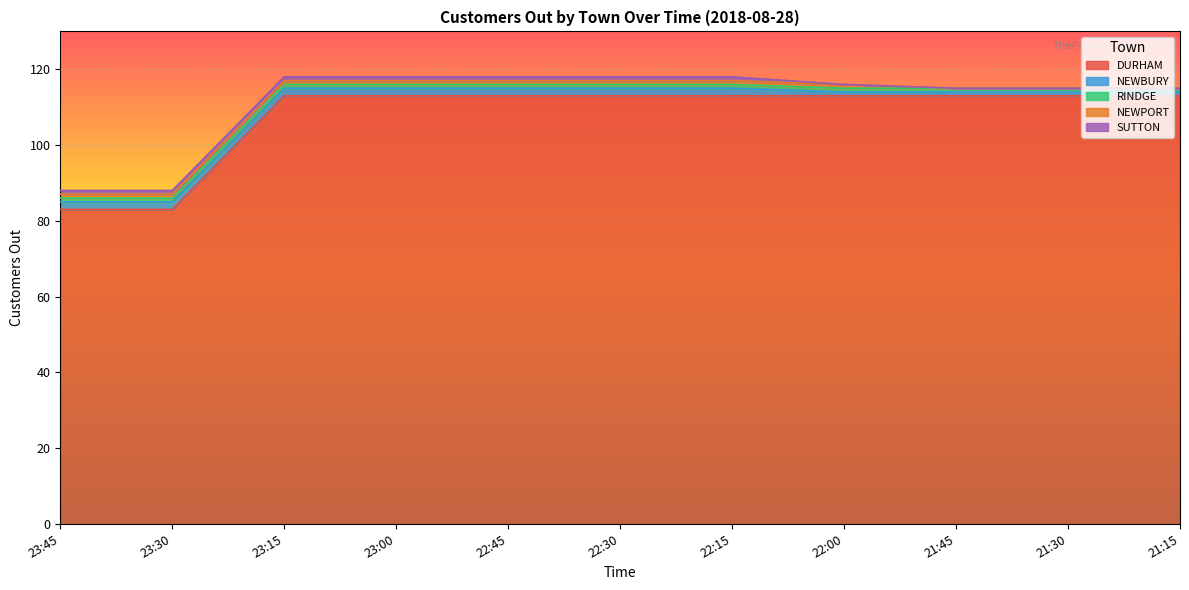

What is the sum of all RINDGE values?

11